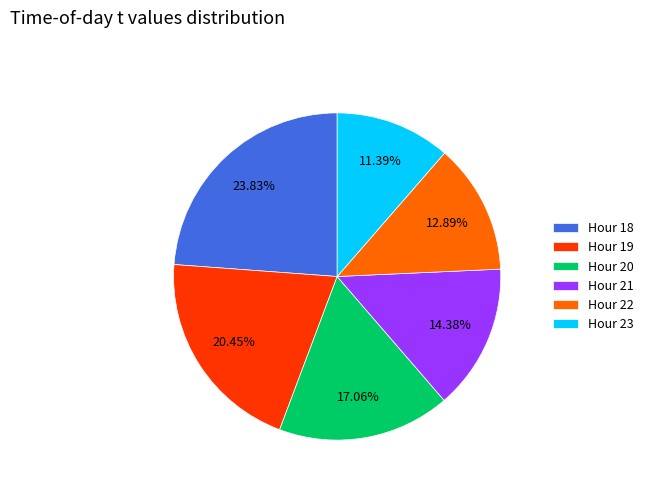

Does any single category account for the majority?

No